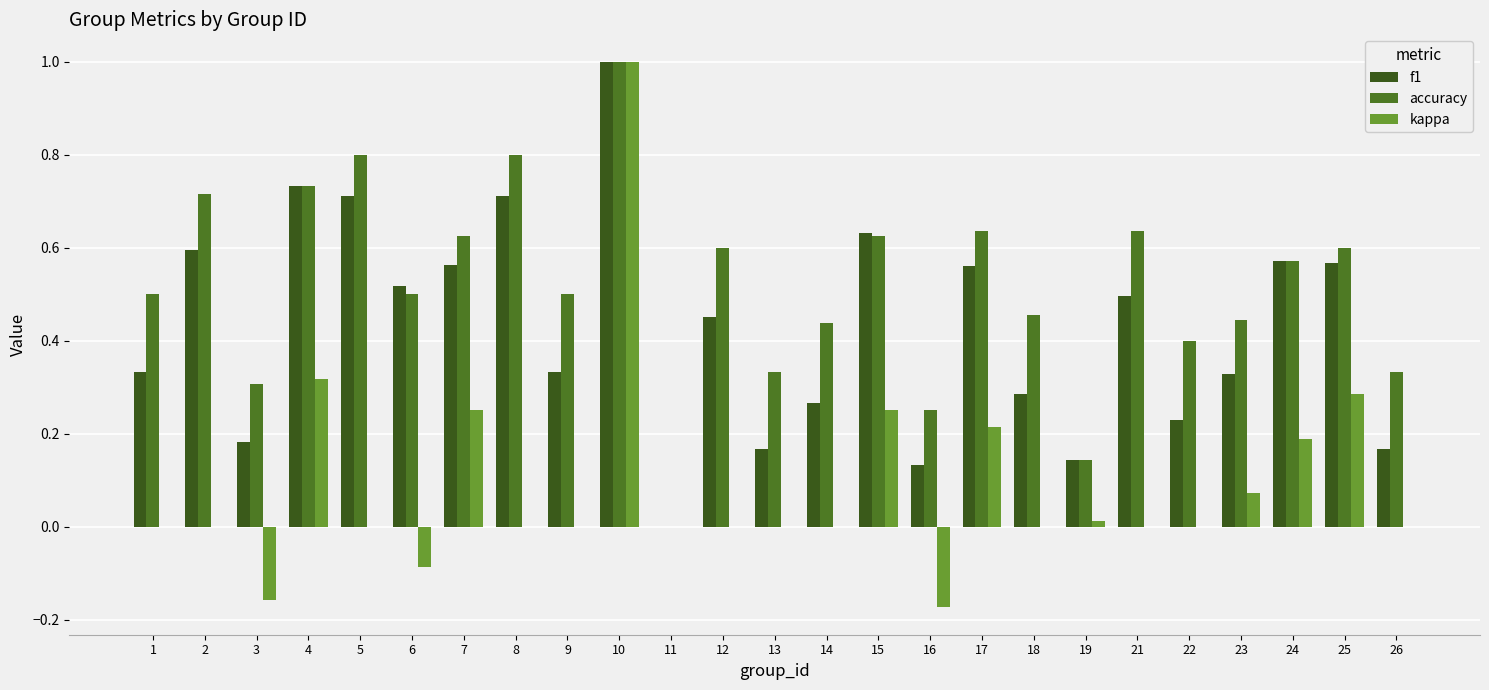

True or false: accuracy has a value of 0.9 at 21.

False